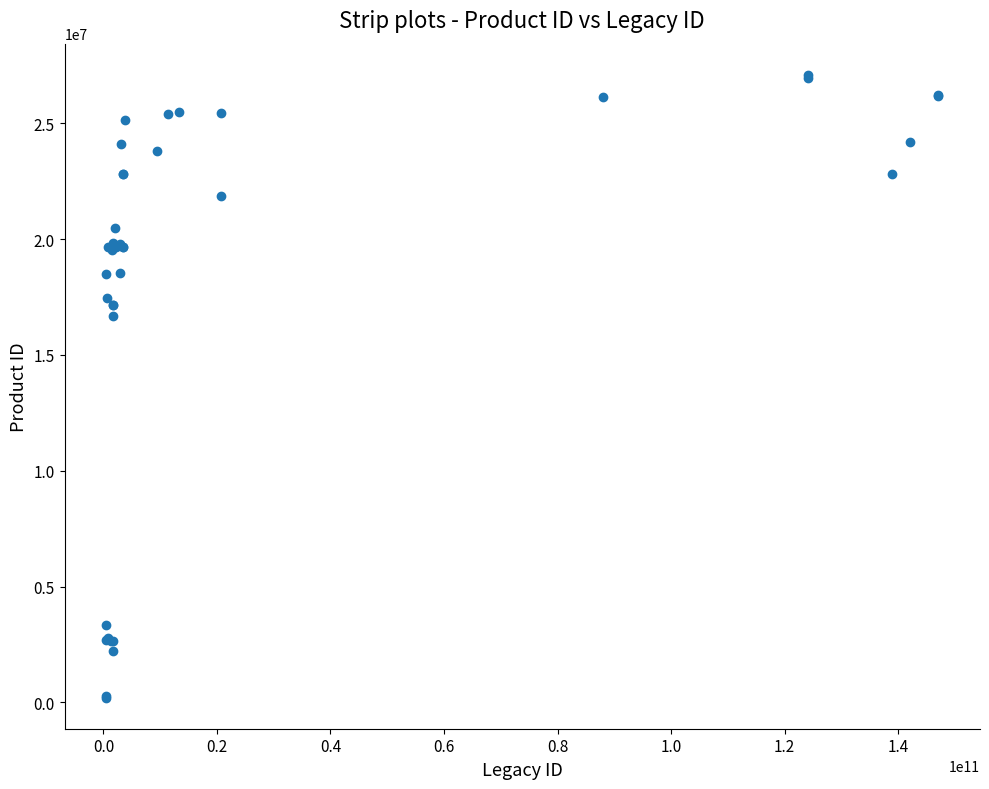

What Y value in the scatter plot is closest to 13651127?

16703775